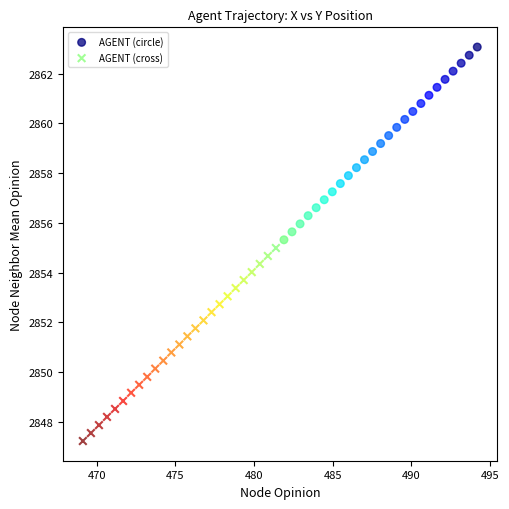

Which series contains the lowest Y value?

AGENT (cross)